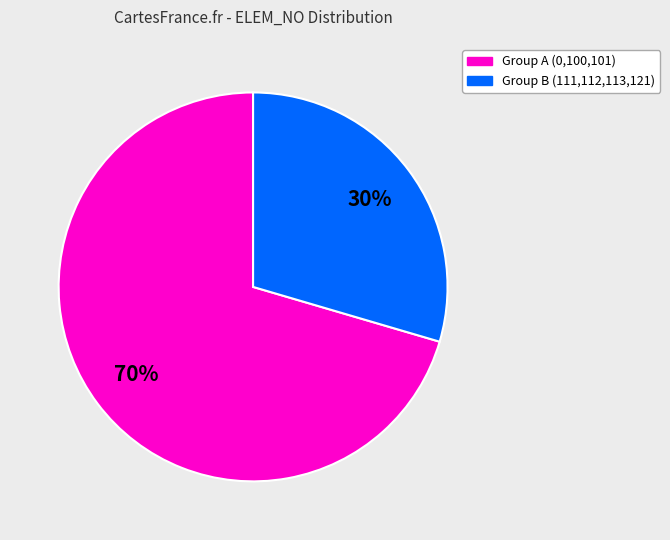

To the nearest percent, what is the average slice percentage?

50%